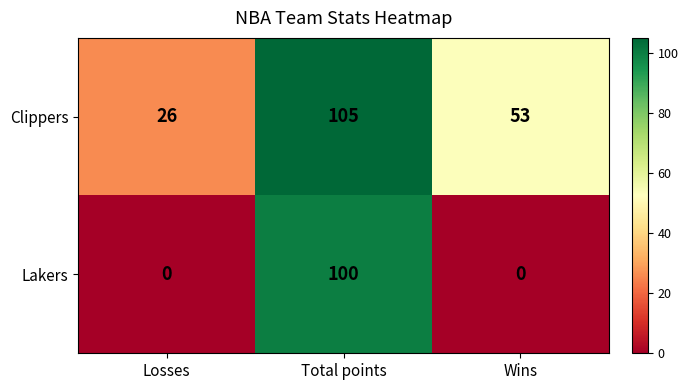

Reading left to right, list all the values displayed in this chart.

Clippers: 26	105	53
Lakers: 0	100	0